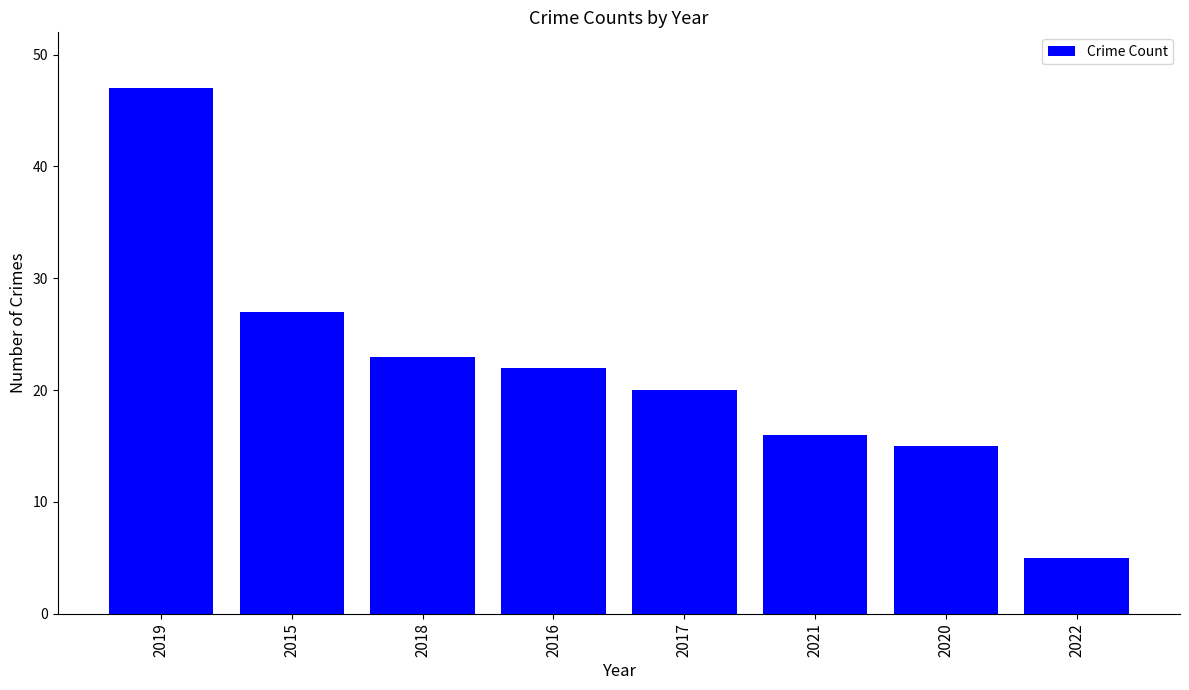

What is the smallest value displayed?

5